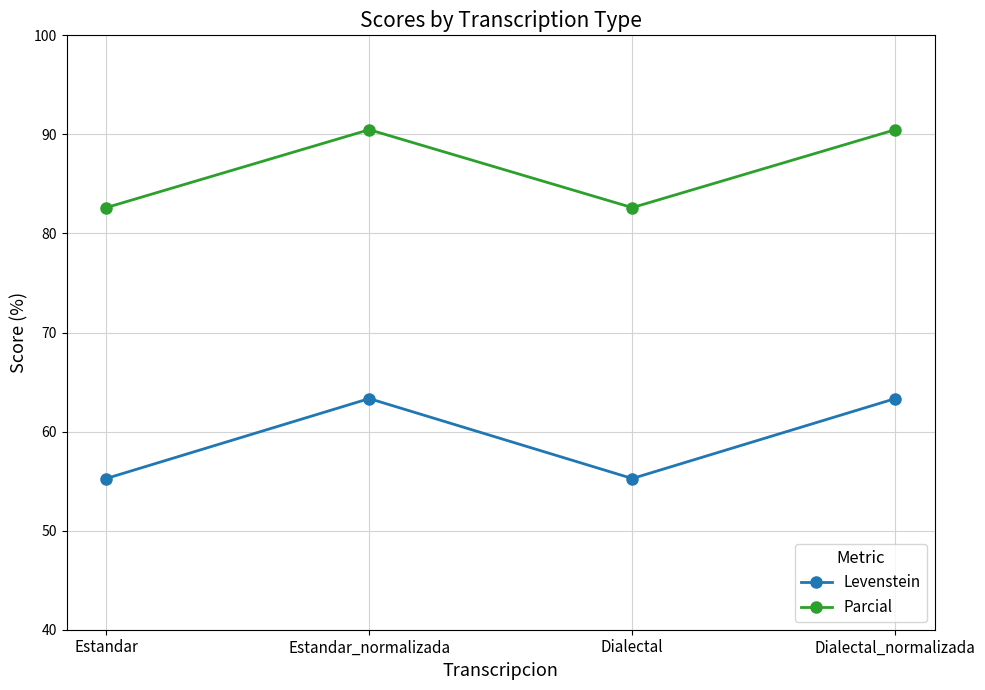

Where does the Levenstein series first go above 63?

Estandar_normalizada